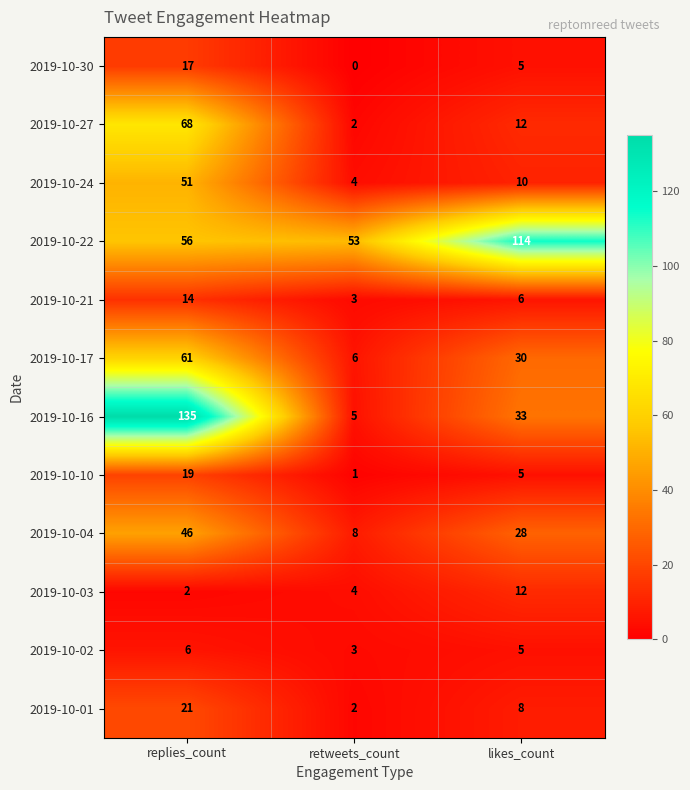

How many series are shown in this chart?

12